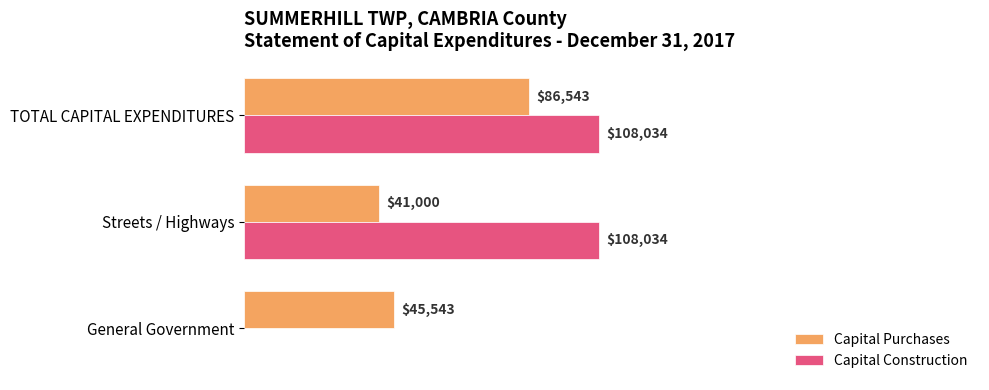

Which series has the largest total across all categories?

Capital Construction